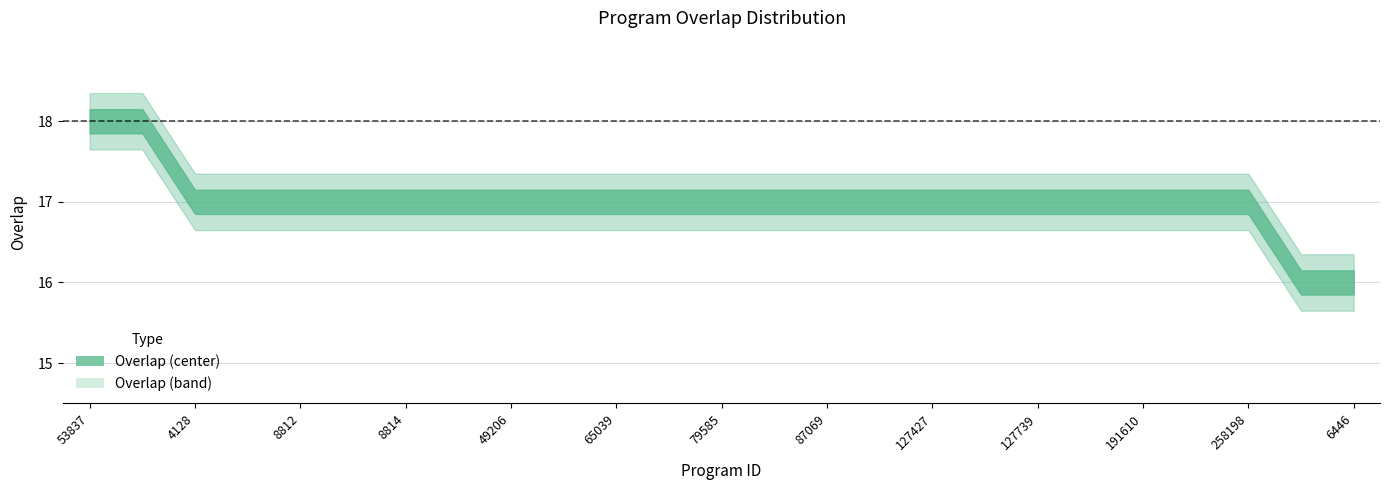

Reading left to right, list all the values displayed in this chart.

53837=18	53844=18	4128=17	7185=17	8812=17	8813=17	8814=17	30995=17	49206=17	60832=17	65039=17	71578=17	79585=17	79643=17	87069=17	94874=17	127427=17	127428=17	127739=17	129986=17	191610=17	239906=17	258198=17	4718=16	6446=16